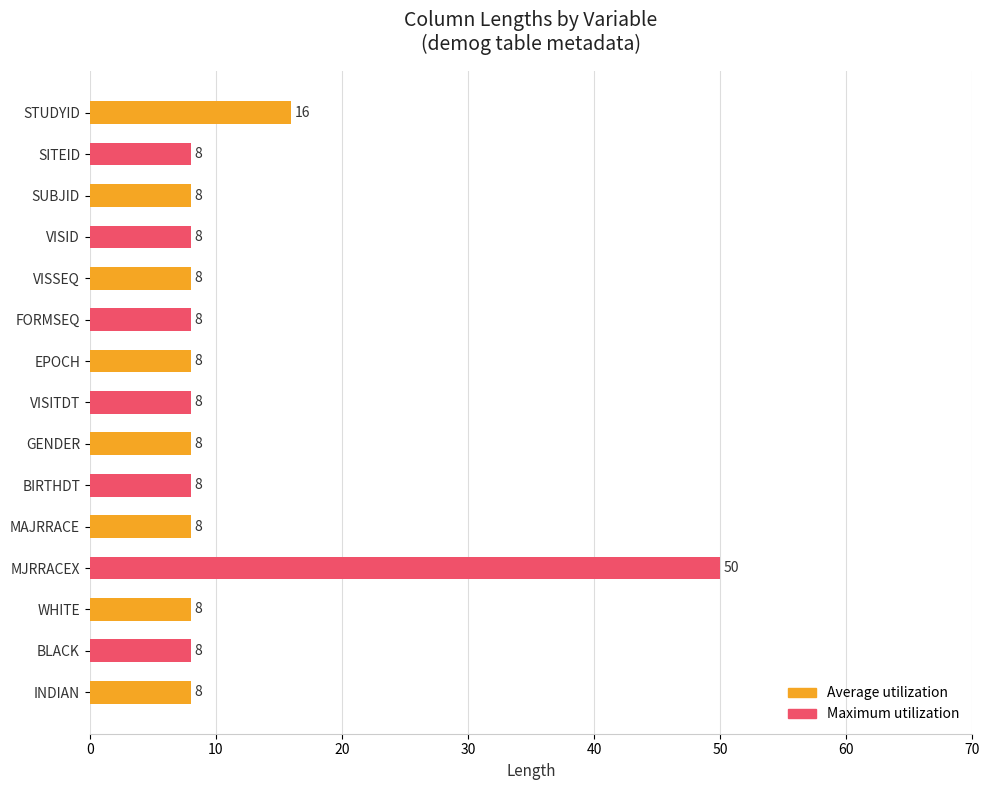

At which label is the value closest to 29?

STUDYID